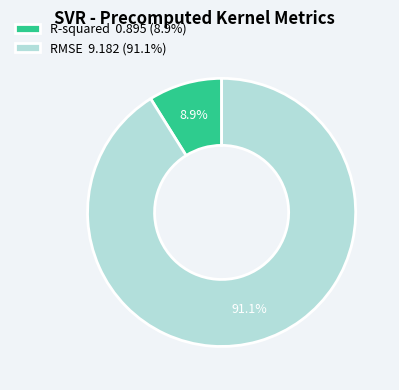

Does any single category account for the majority?

Yes